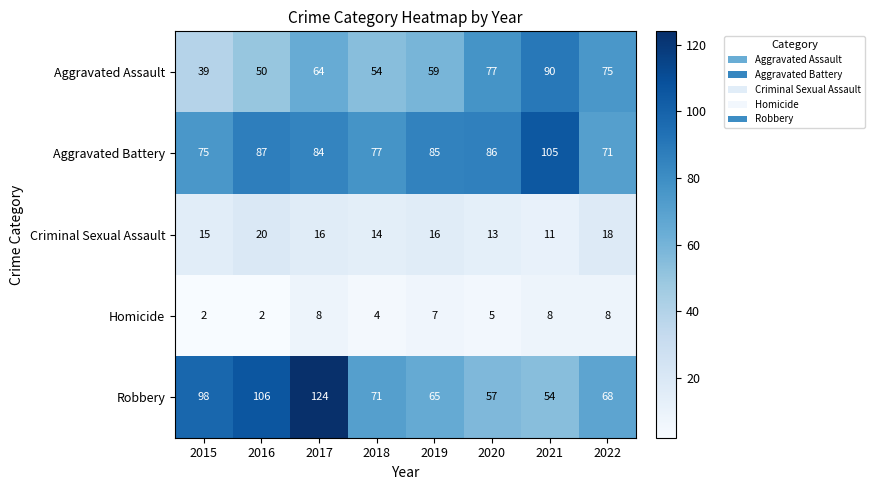

What is the sum of all Aggravated Battery values?

670